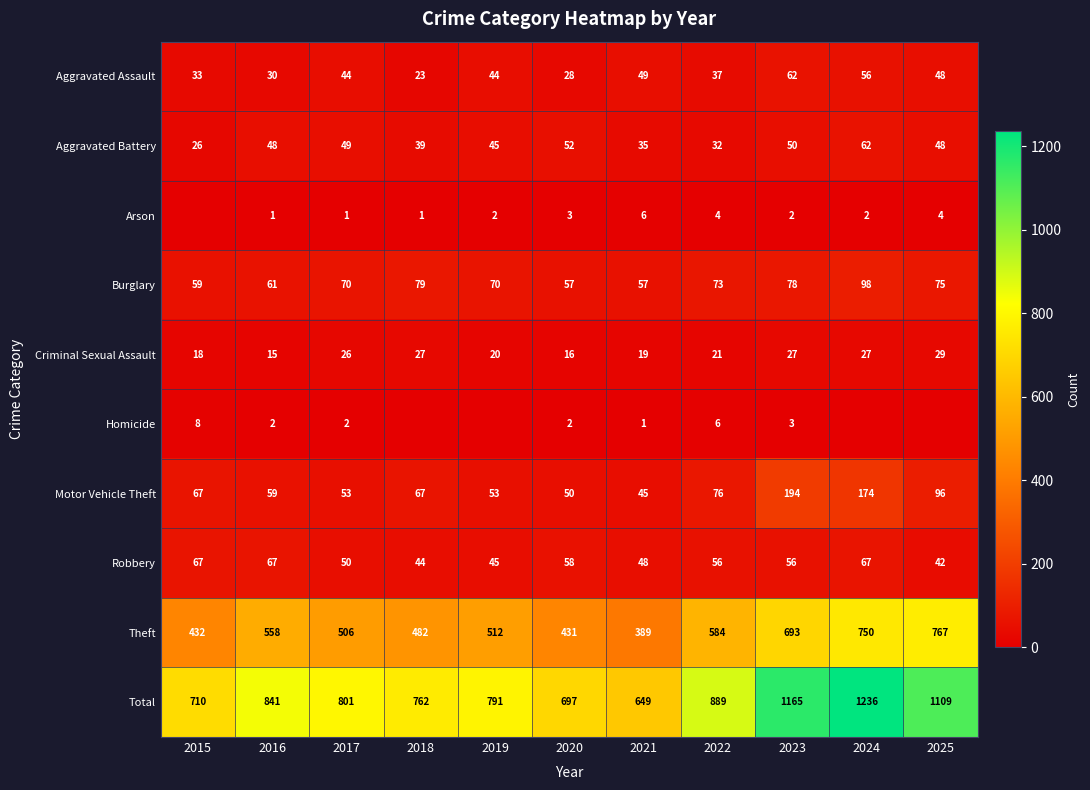

Is the value of Theft at 2017 greater than the value of Total at 2015?

No